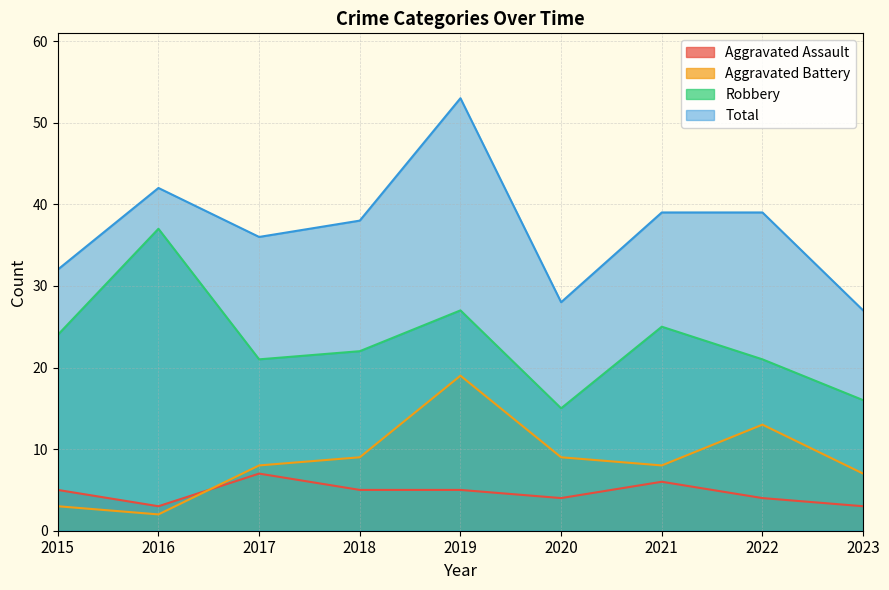

What is the difference between the second highest and minimum values in the Aggravated Battery series?

11